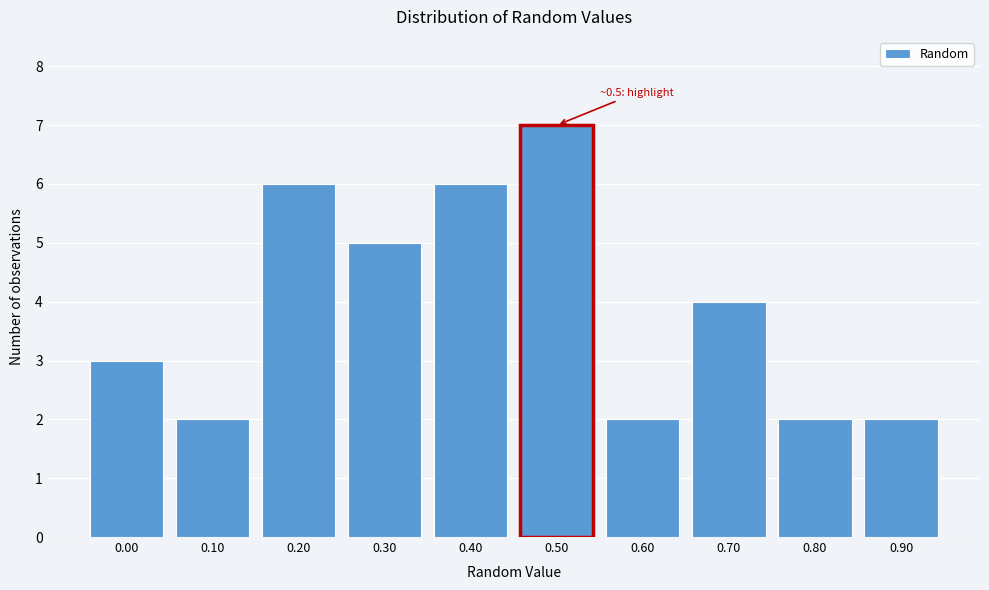

Reading right to left, extract all data points from this chart.

0.90=2	0.80=2	0.70=4	0.60=2	0.50=7	0.40=6	0.30=5	0.20=6	0.10=2	0.00=3